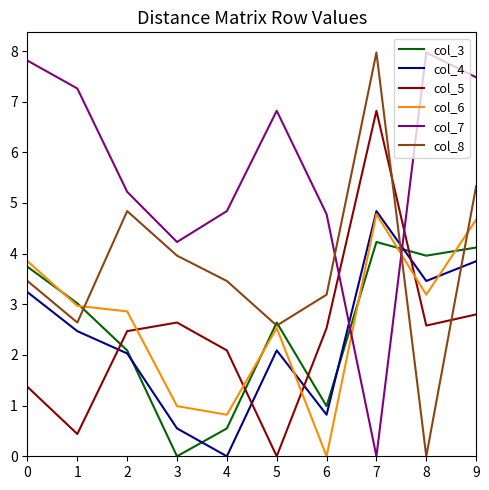

What is the difference between the highest and lowest values at 4?

4.8